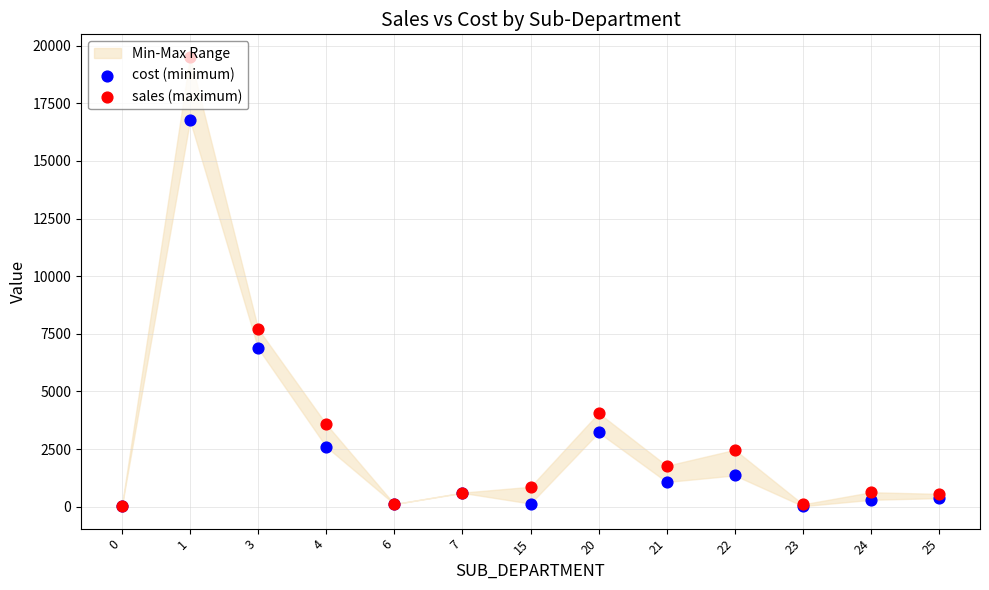

Which series has the widest spread of Y values?

sales (maximum)